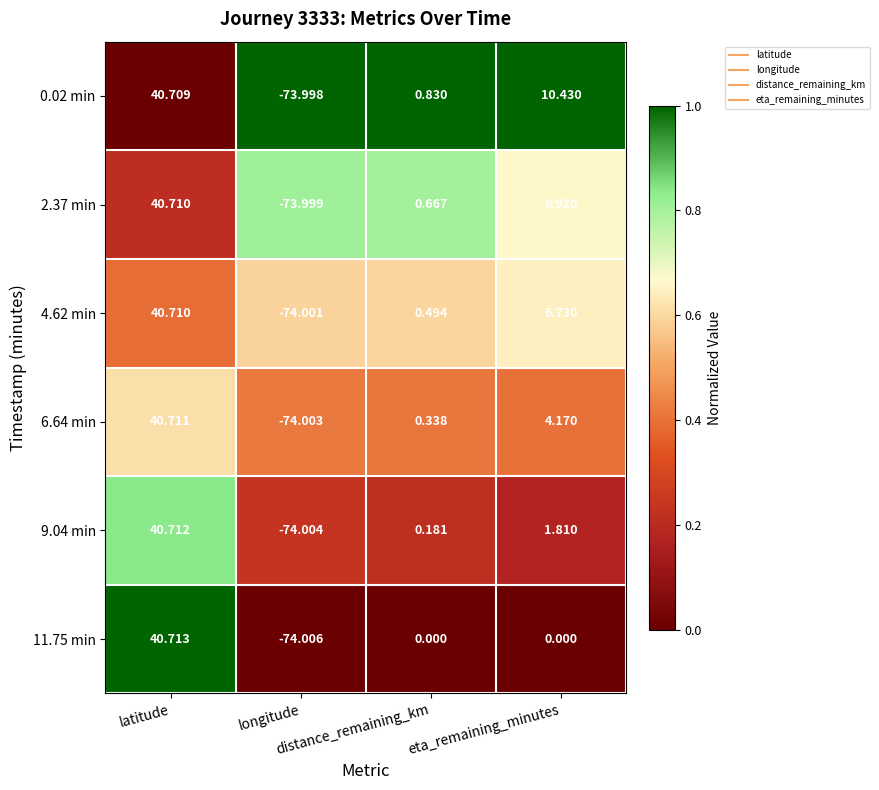

Reading left to right, transcribe all the data shown in this chart.

0.02 min: latitude=40.7	longitude=-74.0	distance_remaining_km=0.8	eta_remaining_minutes=10.4
2.37 min: latitude=40.7	longitude=-74.0	distance_remaining_km=0.7	eta_remaining_minutes=6.9
4.62 min: latitude=40.7	longitude=-74.0	distance_remaining_km=0.5	eta_remaining_minutes=6.7
6.64 min: latitude=40.7	longitude=-74.0	distance_remaining_km=0.3	eta_remaining_minutes=4.2
9.04 min: latitude=40.7	longitude=-74.0	distance_remaining_km=0.2	eta_remaining_minutes=1.8
11.75 min: latitude=40.7	longitude=-74.0	distance_remaining_km=0.0	eta_remaining_minutes=0.0